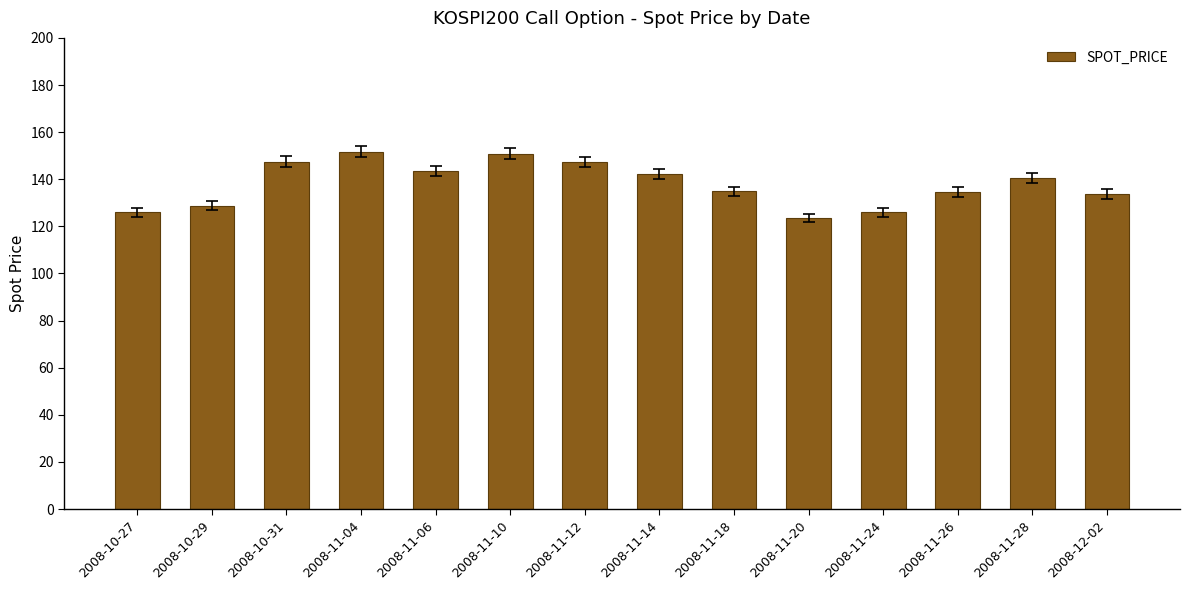

What is the minimum value shown in the chart?

123.5